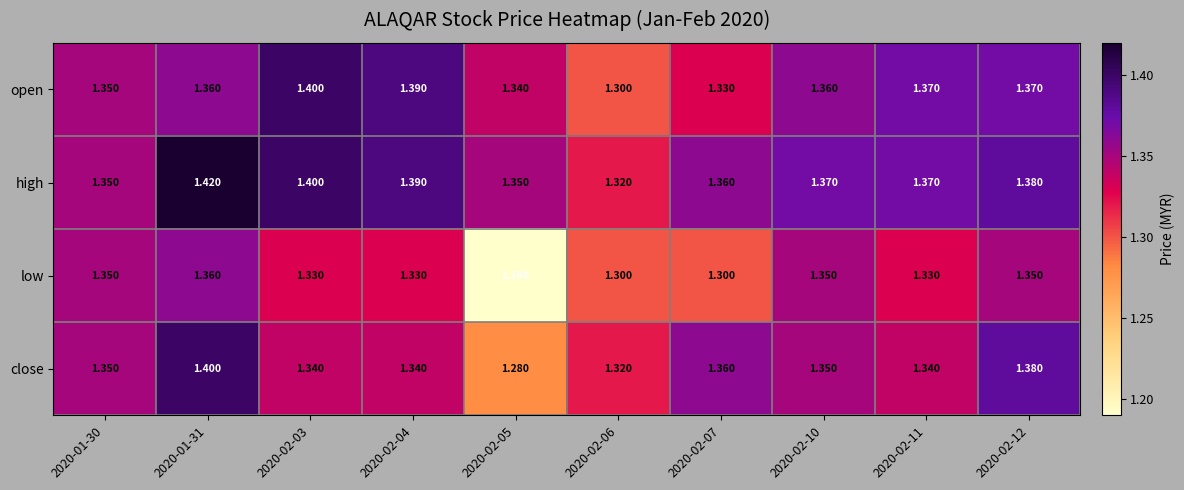

Which series has the widest spread of values?

low